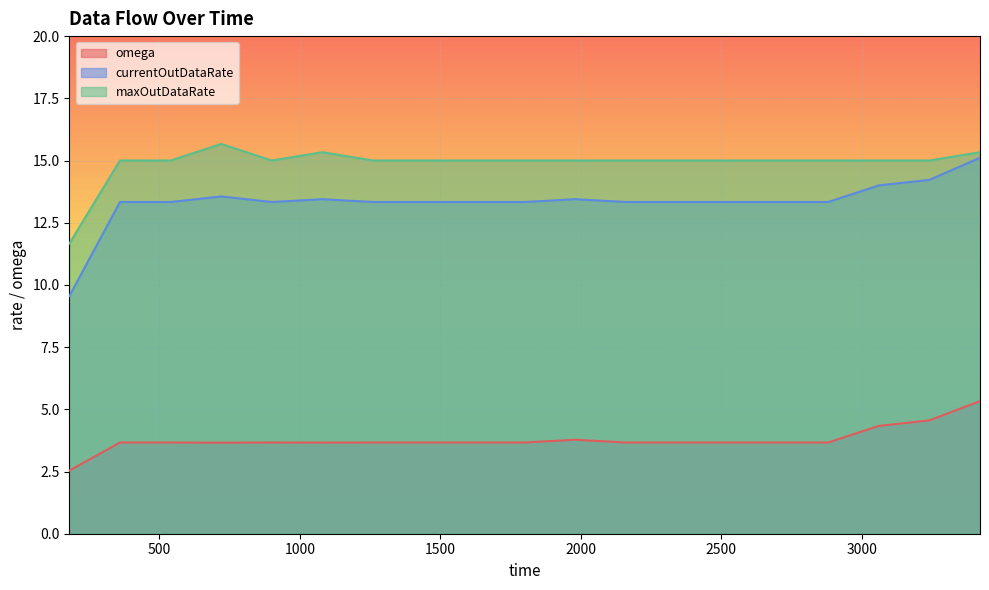

True or false: maxOutDataRate has a value of 20.3 at 180.0.

False